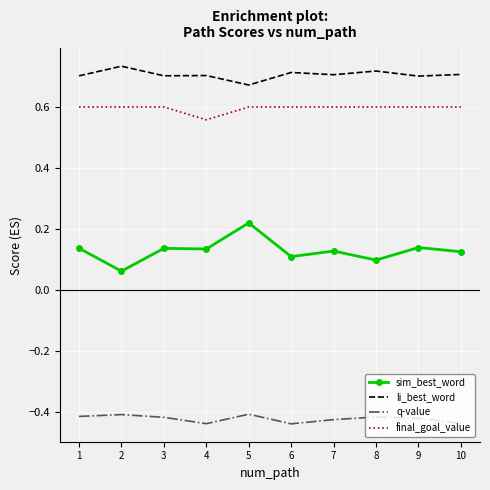

At how many categories does at least one series exceed 0?

10